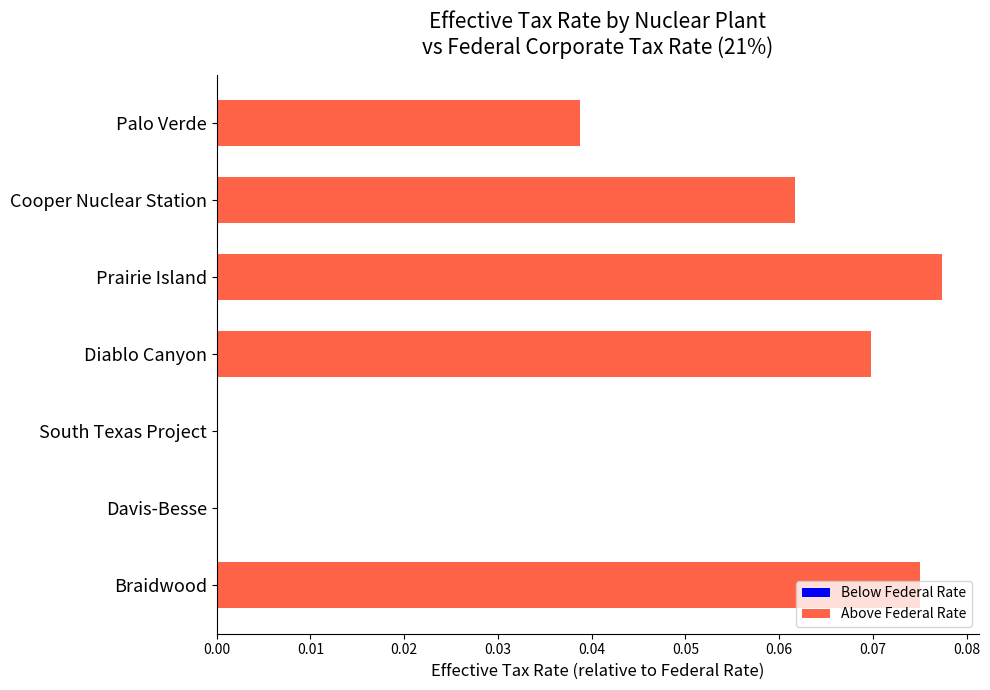

Which category has the highest value across all series?

Prairie Island